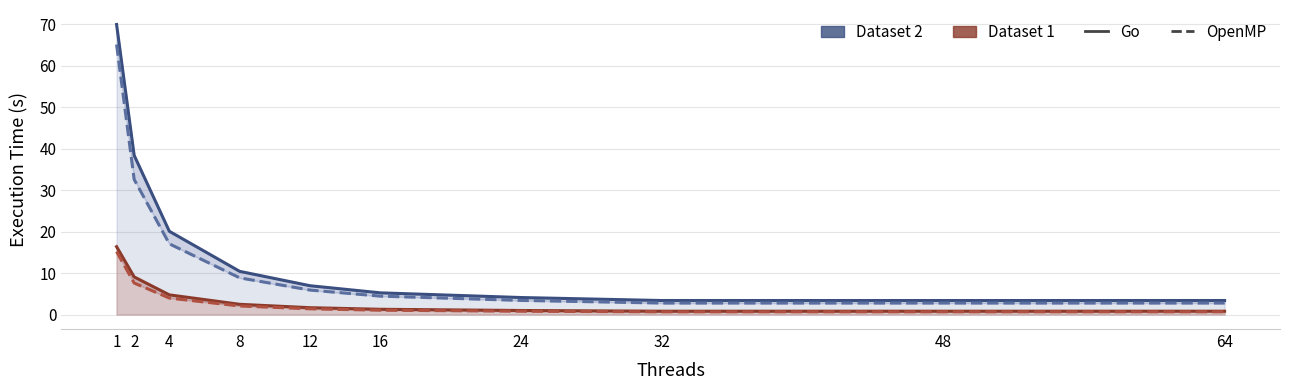

Does the chart have visible grid lines?

Yes